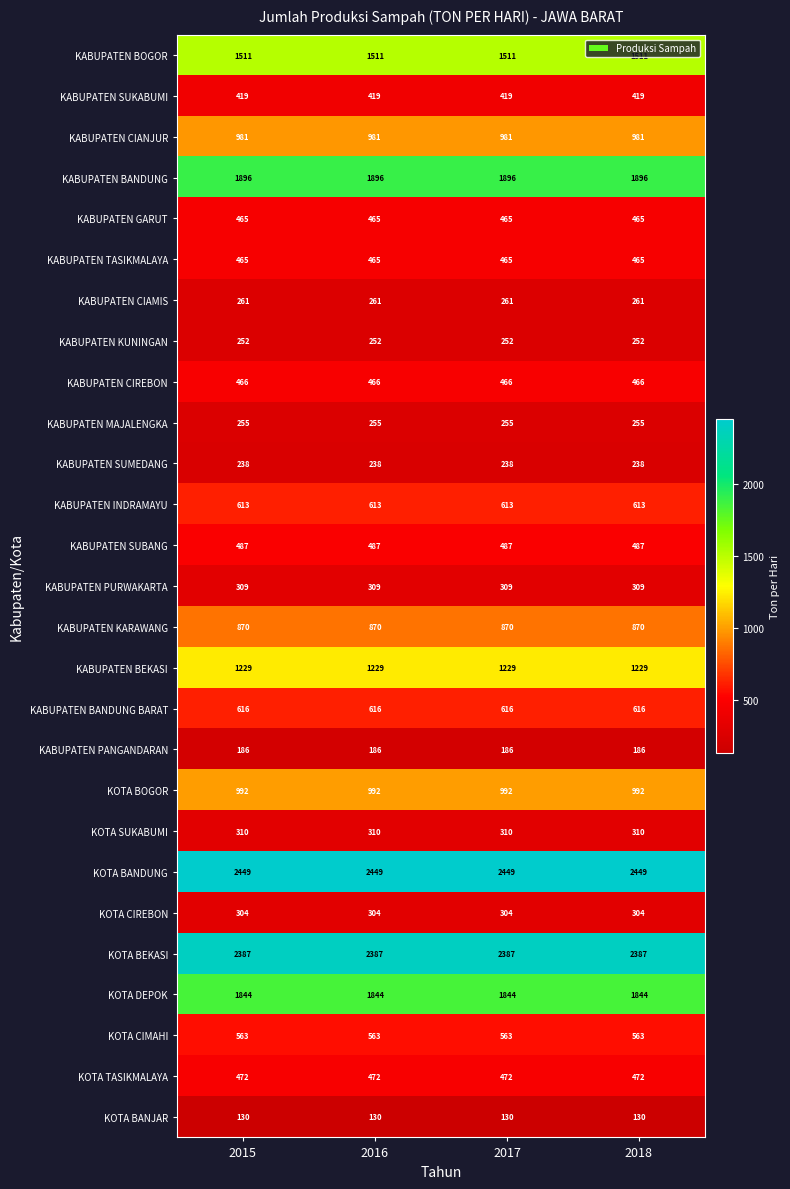

The value of KABUPATEN SUMEDANG at 2017 is 238. True or false?

True